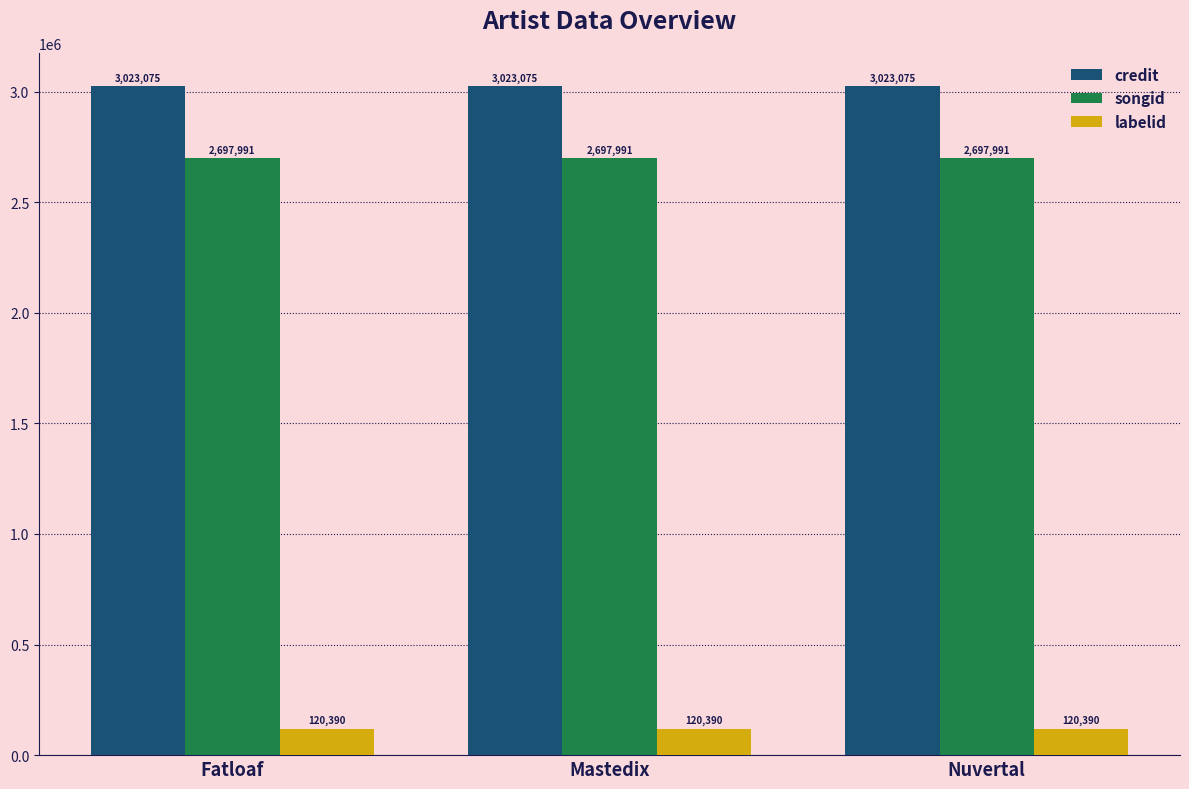

True or false: credit has a value of 3023075 at Nuvertal.

True